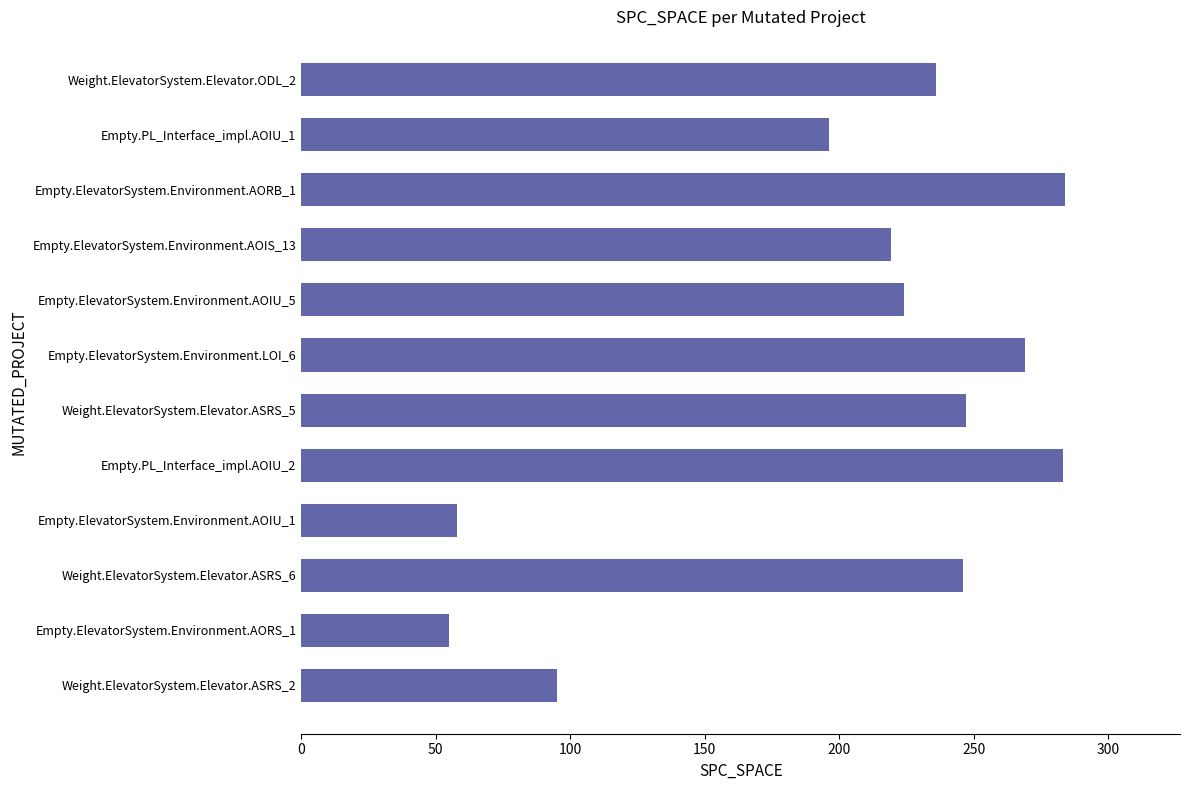

What is the ratio of the value at Empty.PL_Interface_impl.AOIU_2 to the value at Weight.ElevatorSystem.Elevator.ASRS_5?

1.1